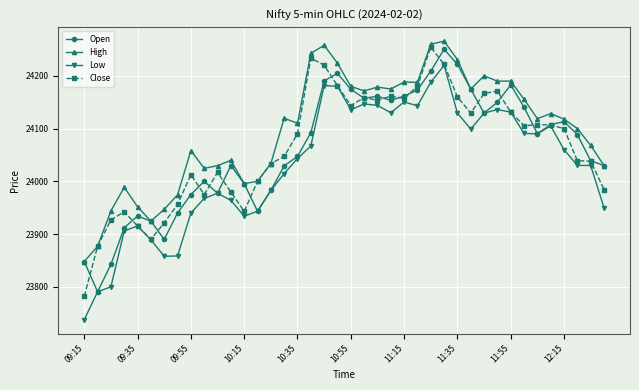

True or false: High and Low cross at least once.

False